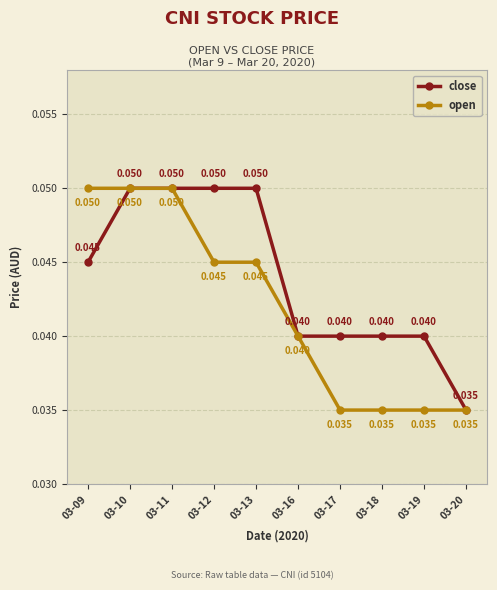

Rank the series at 03-13 from highest to lowest value.

close, open